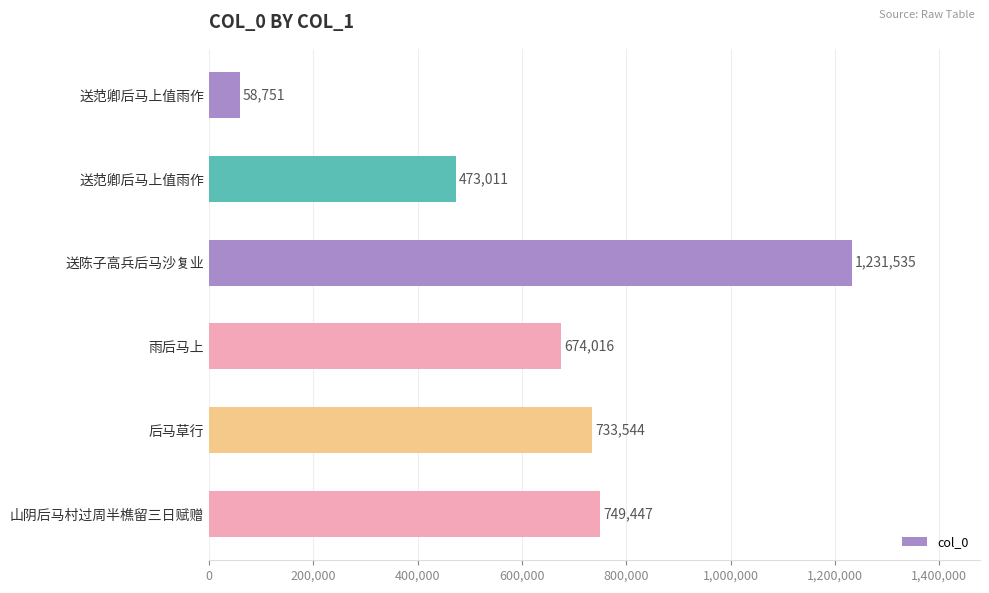

At which label is the value closest to 645143?

雨后马上